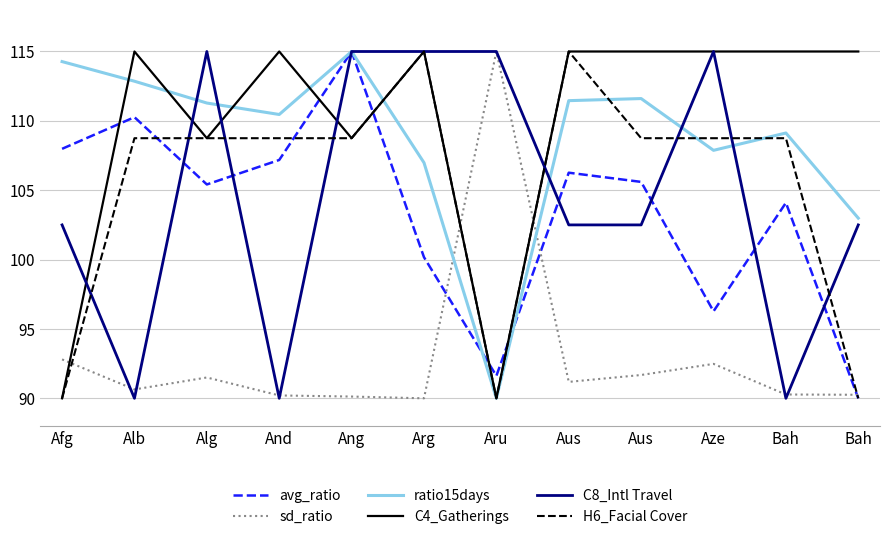

Does the chart have visible grid lines?

Yes